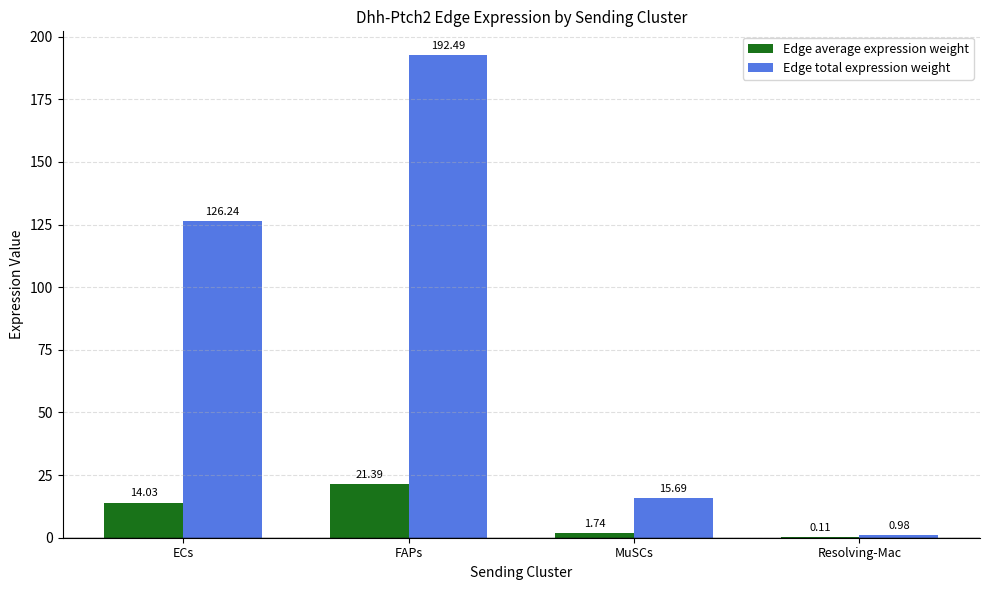

At which category does the chart reach its peak across all series?

FAPs